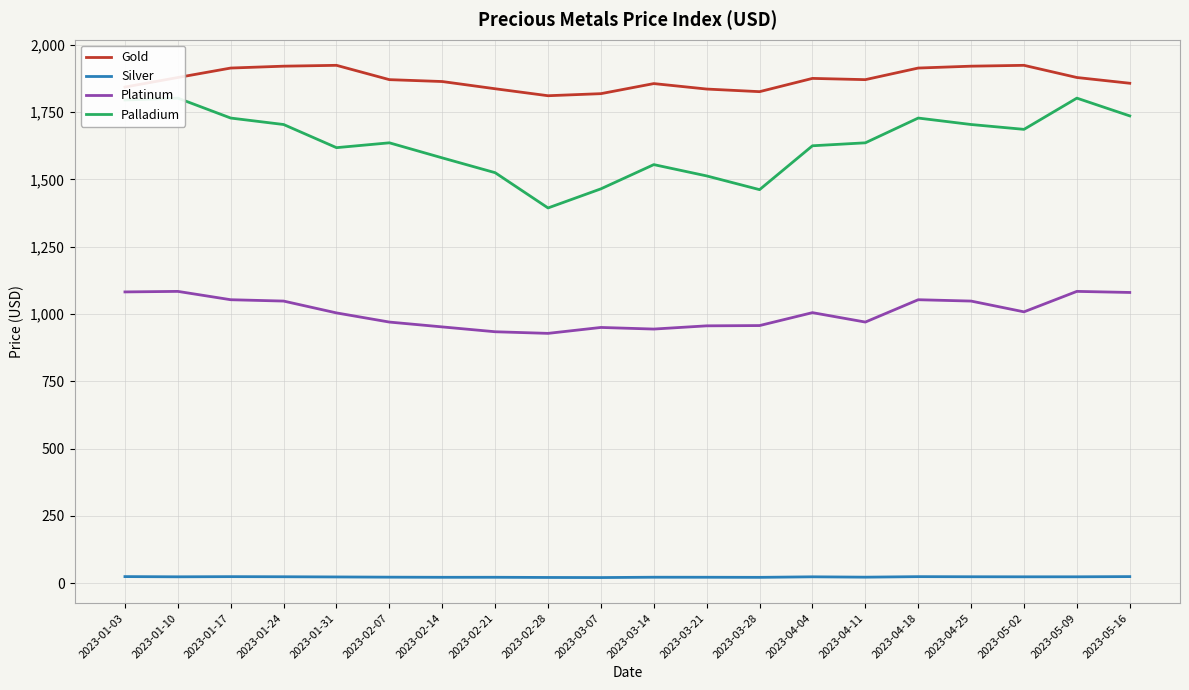

At which label does Silver first exceed 23?

2023-01-03